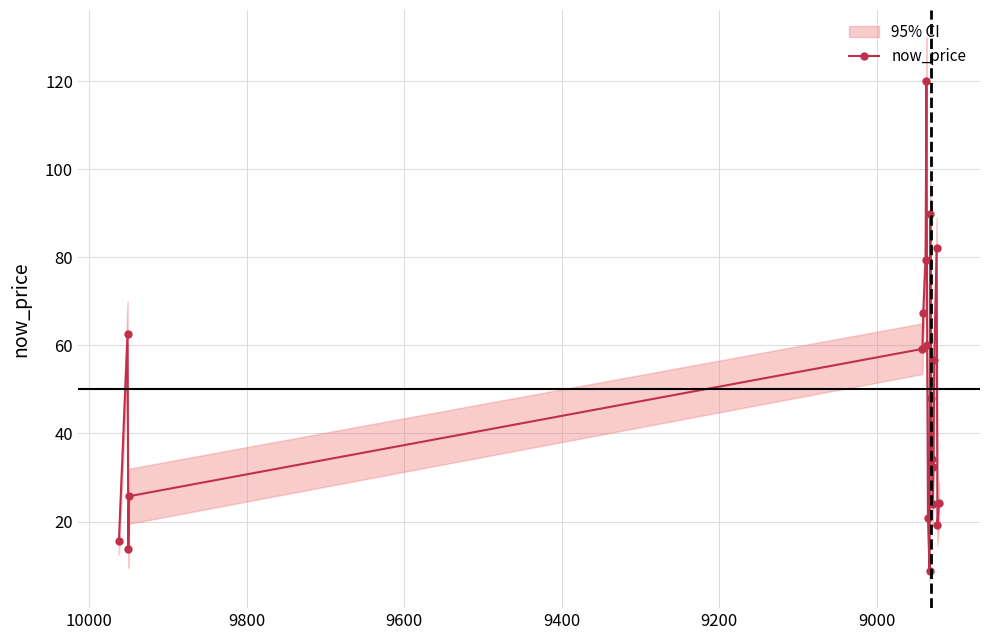

What is the value of the 6th point from the left?

67.3